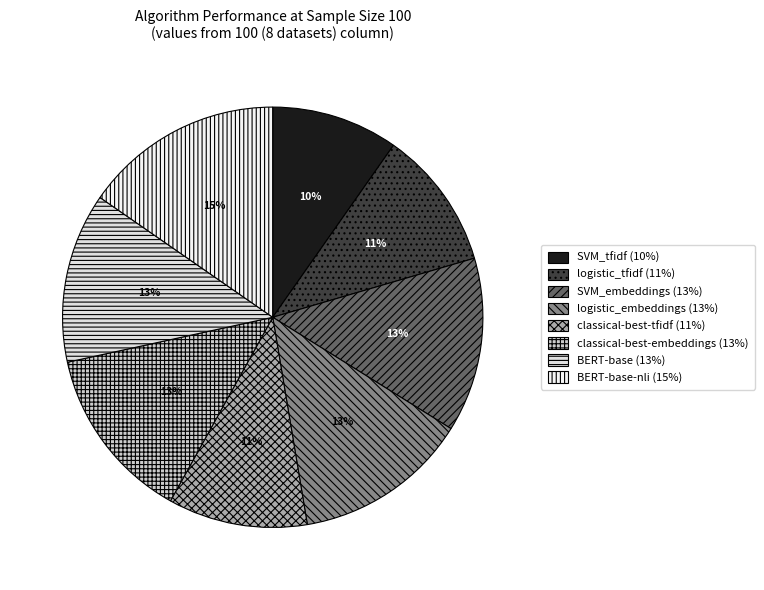

How many segments does this pie chart have?

8